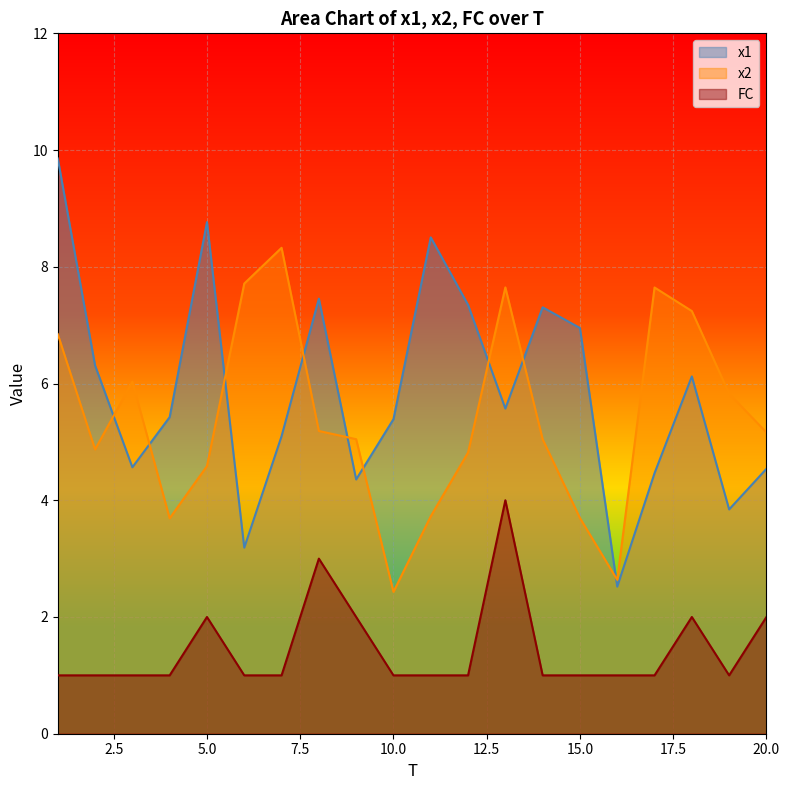

What is the difference between the maximum and second lowest values in the x2 series?

5.7